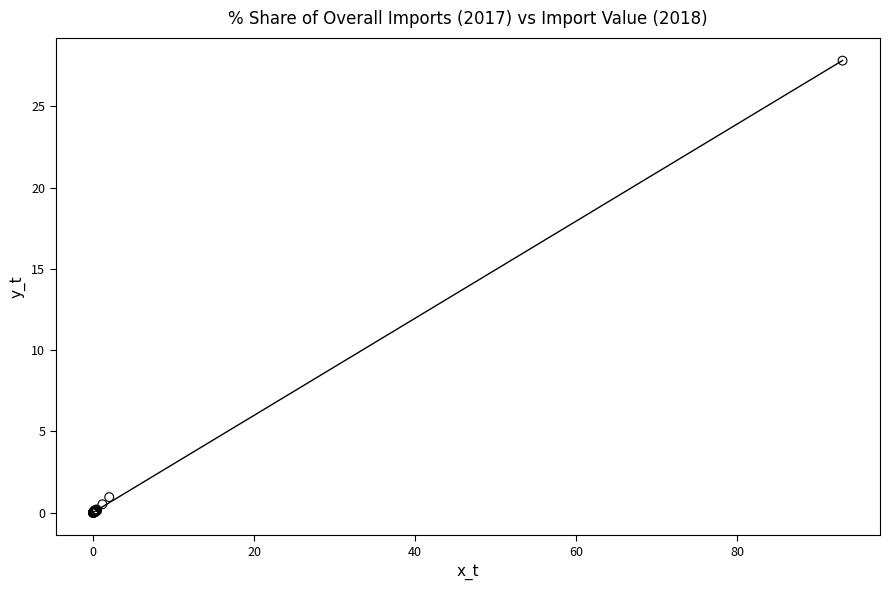

What Y value in the scatter plot is closest to 13?

1.0